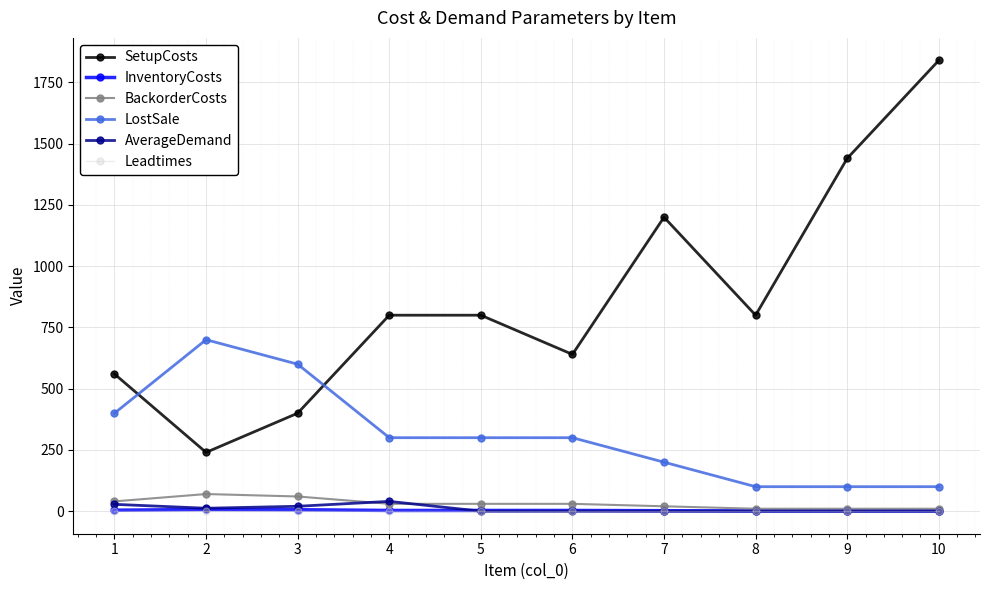

True or false: LostSale and InventoryCosts intersect in this chart.

False